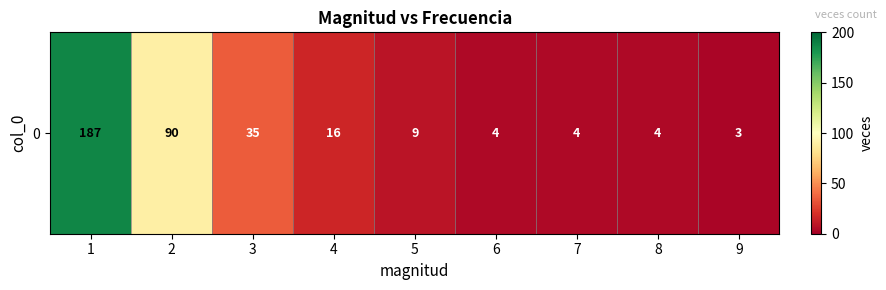

The value at 1 is 187. True or false?

True